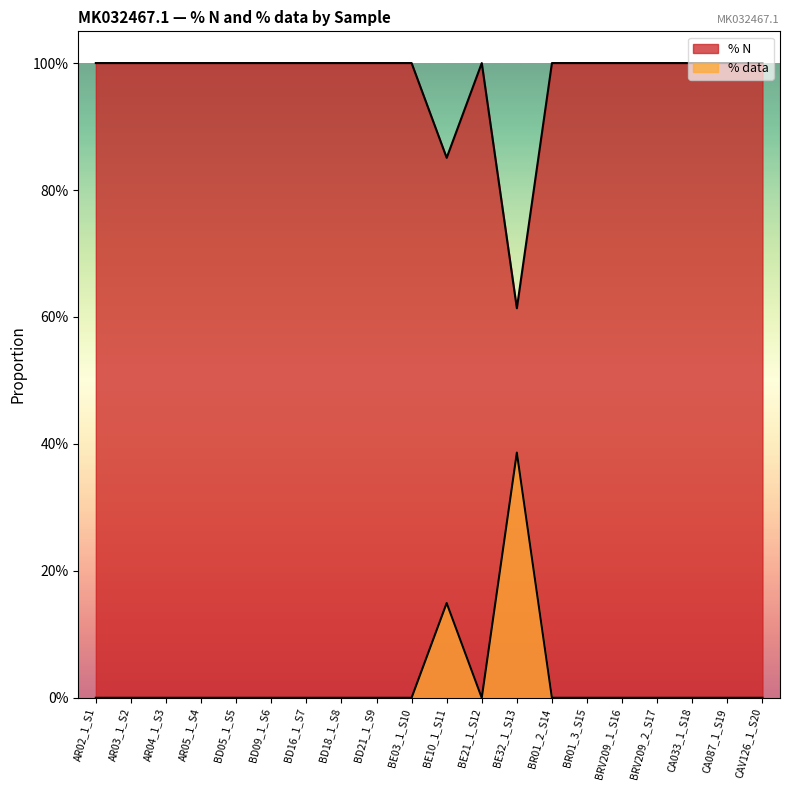

Rank the categories by % data value from highest to lowest.

BE32_1_S13, BE10_1_S11, AR02_1_S1, AR03_1_S2, AR04_1_S3, AR05_1_S4, BD05_1_S5, BD09_1_S6, BD16_1_S7, BD18_1_S8, BD21_1_S9, BE03_1_S10, BE21_1_S12, BR01_2_S14, BR01_3_S15, BRV209_1_S16, BRV209_2_S17, CA033_1_S18, CA087_1_S19, CAV126_1_S20